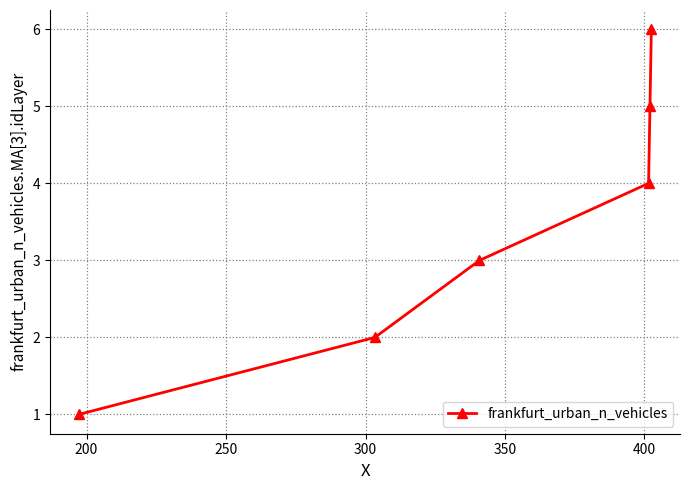

Count the number of categories in the chart.

6